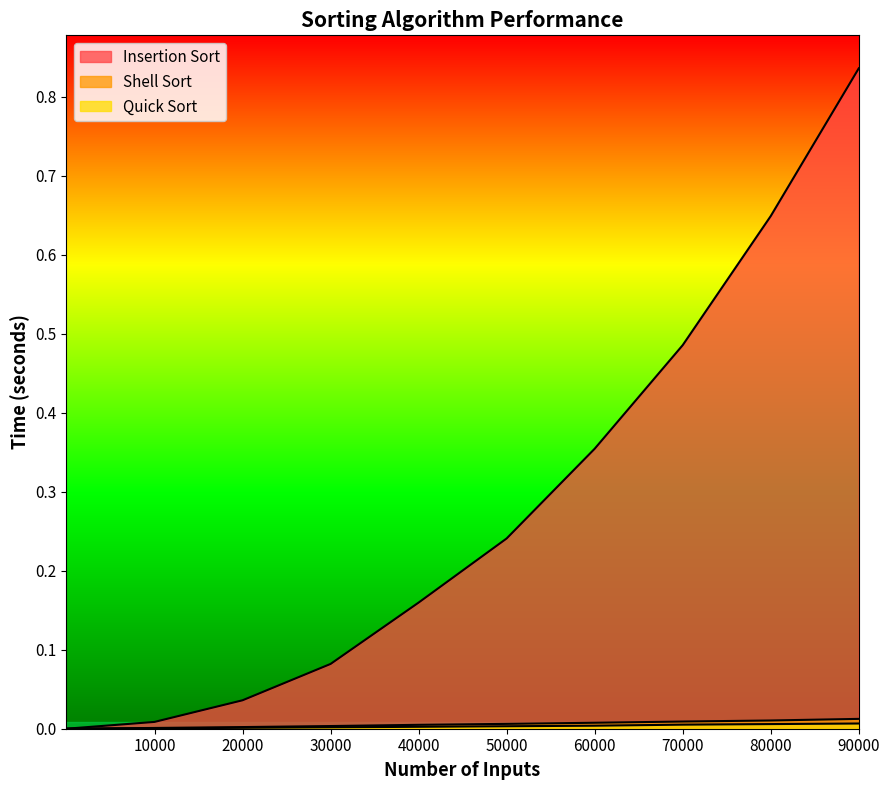

Which series has the largest range (max minus min)?

Insertion Sort